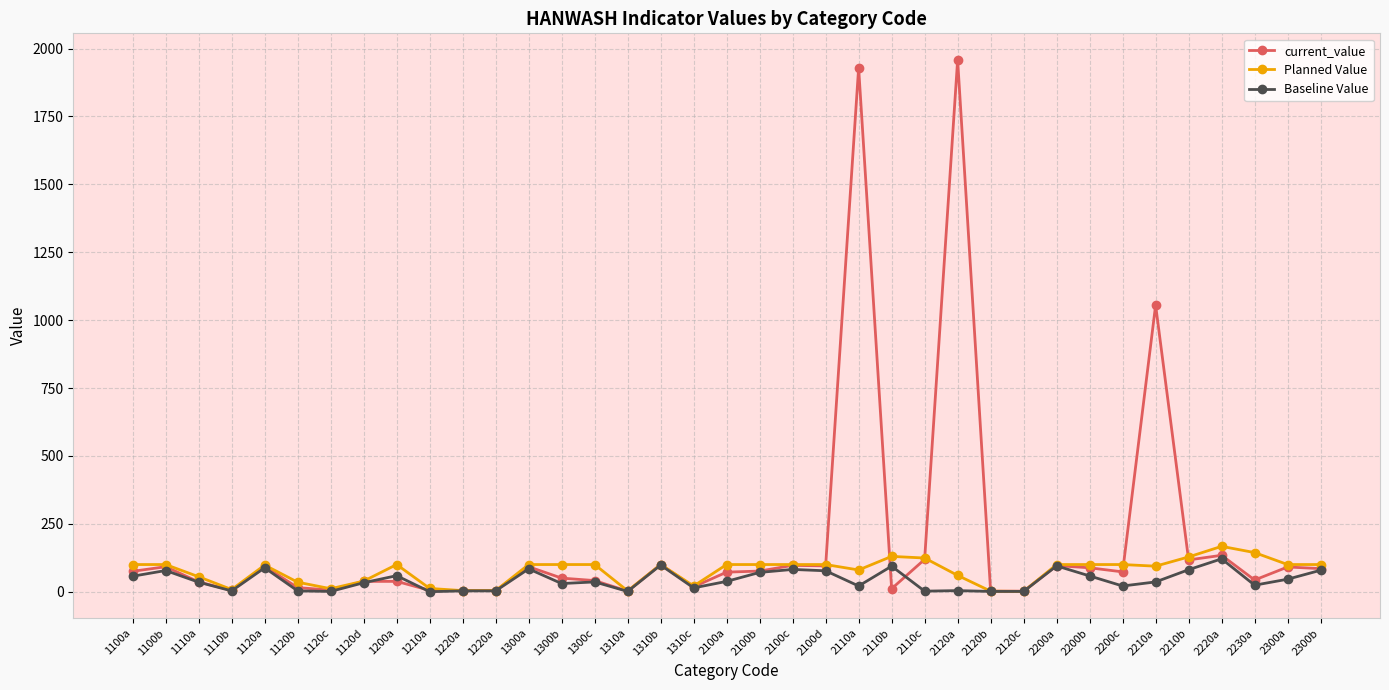

Is it true that current_value equals 6 at 1120c?

True